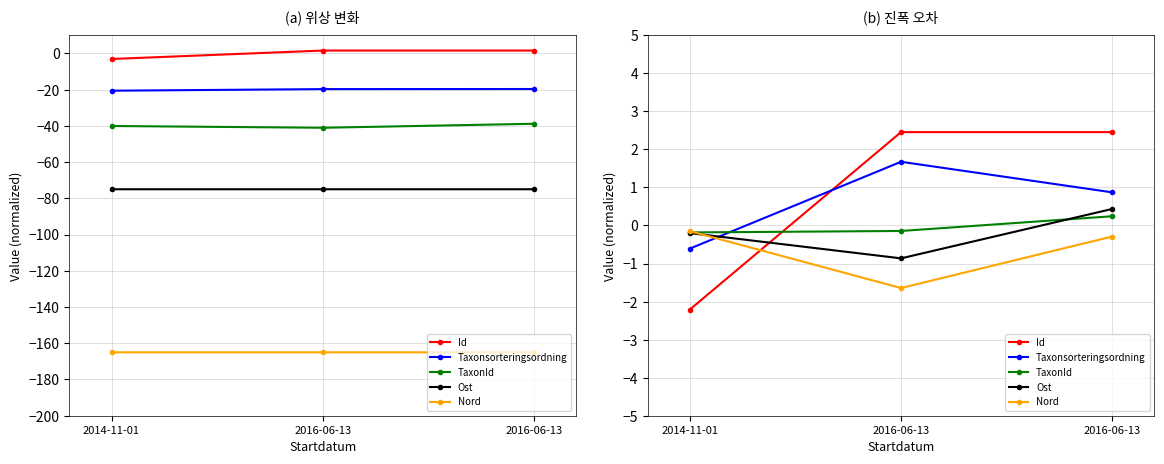

At which label is Nord closest to 0?

2014-11-01